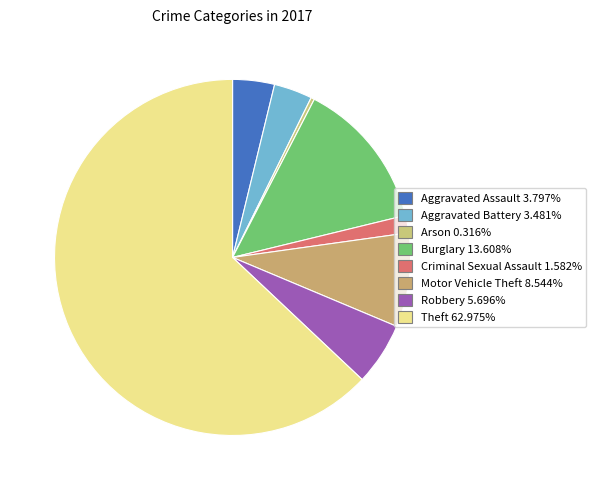

Do Arson and Aggravated Assault together represent more than half of the pie?

No